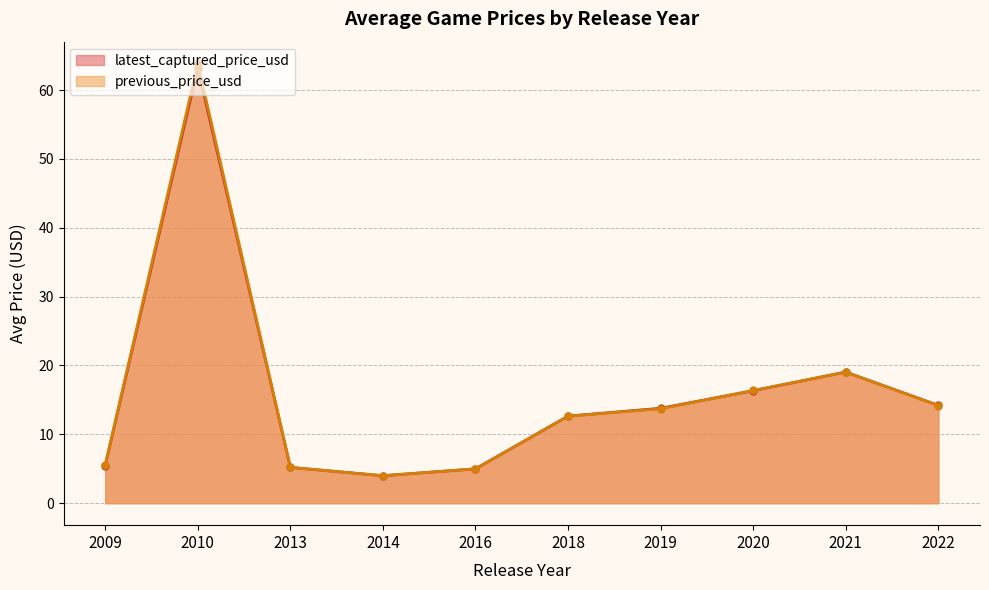

What is the lowest value of the latest_captured_price_usd series?

4.0